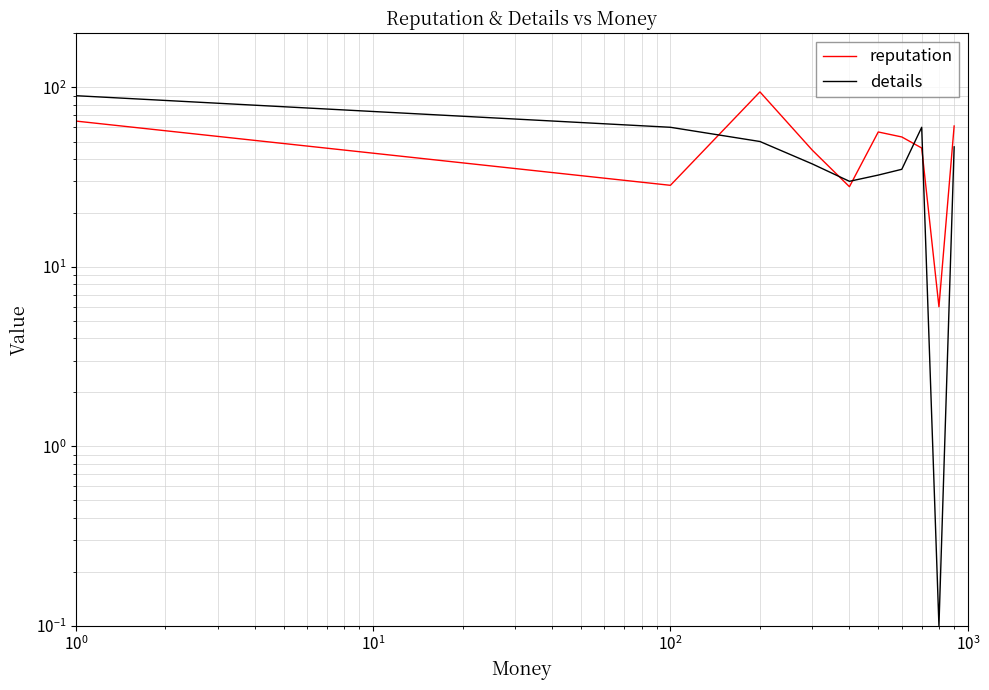

Which series has the largest total across all categories?

reputation